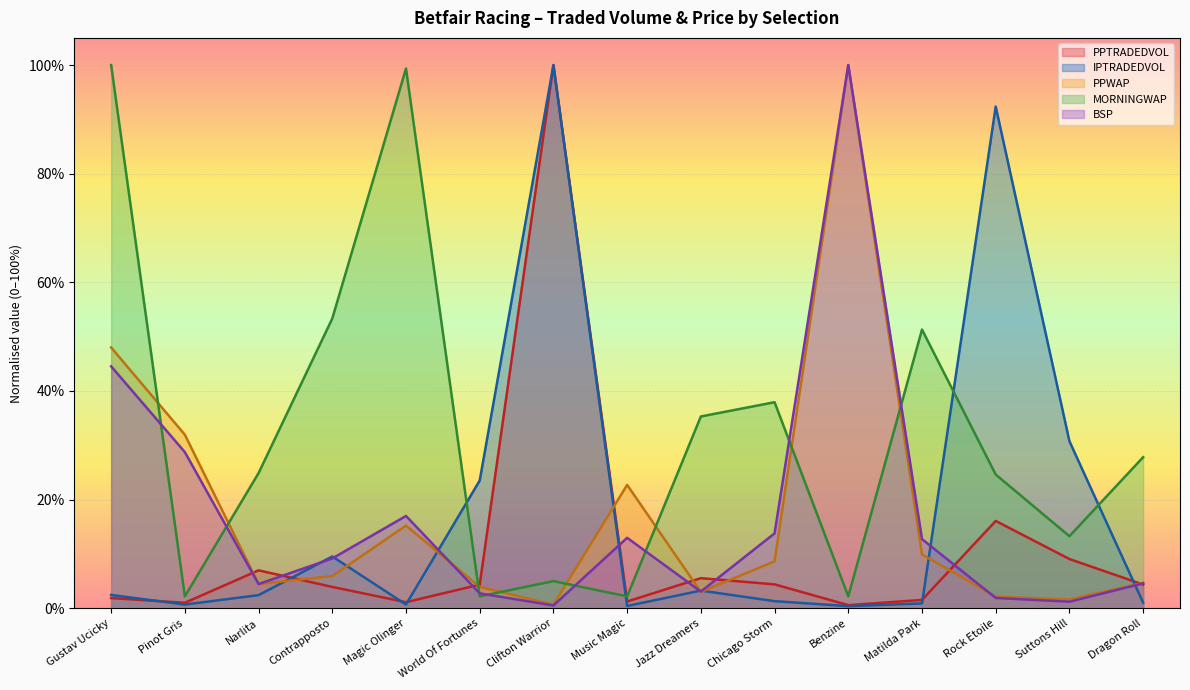

At which label is MORNINGWAP closest to 0?

Pinot Gris